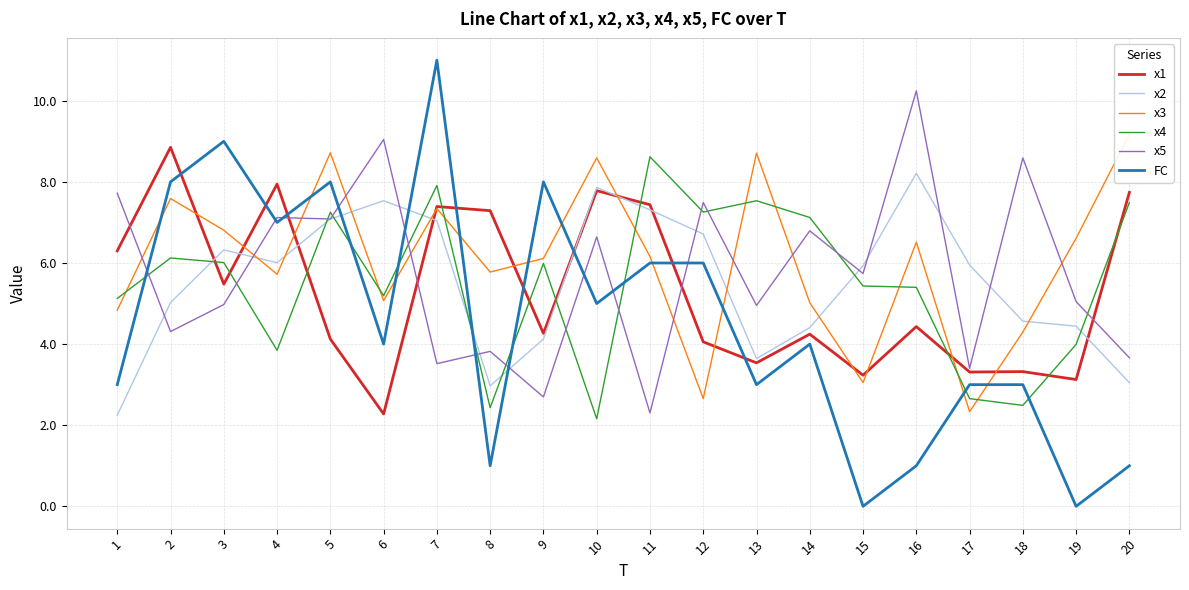

Is it true that FC equals 11.7 at 5?

False